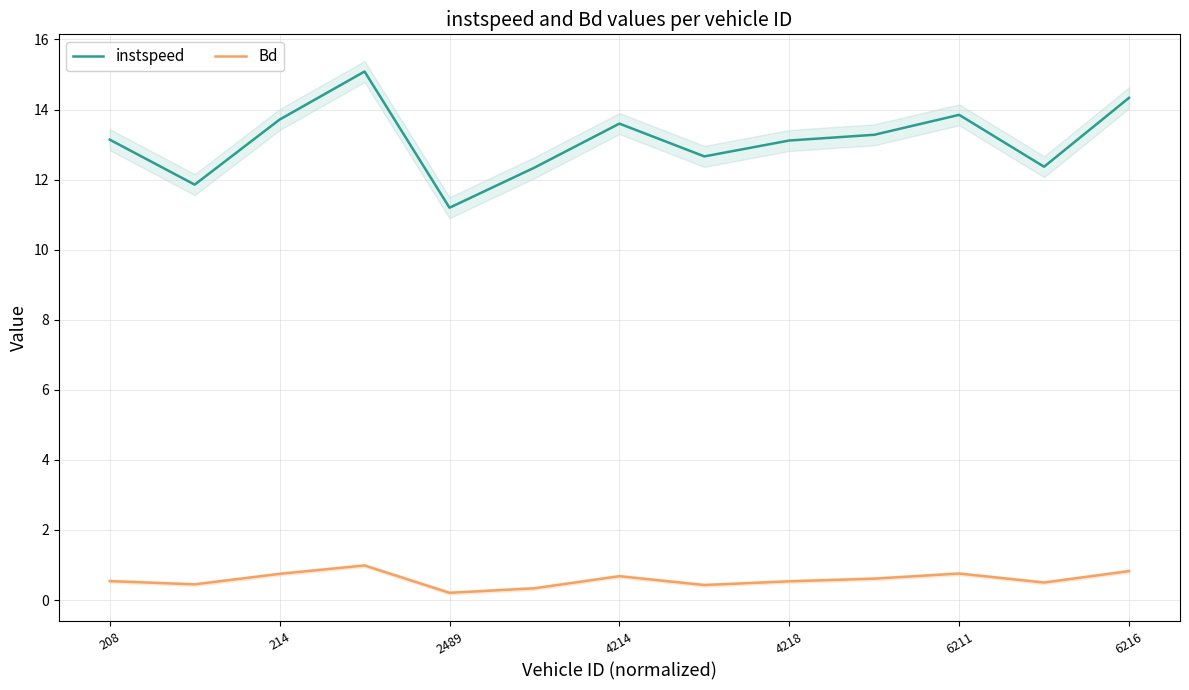

What is the maximum value for instspeed?

15.1